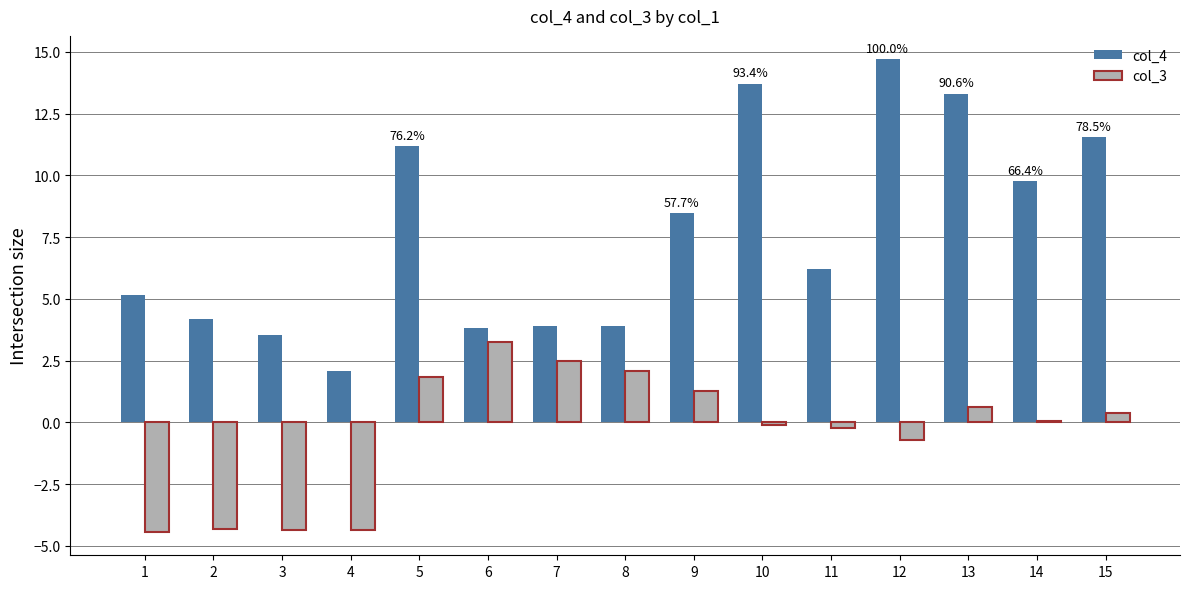

What is the value of the col_3 bar at the 7th from the left?

2.5